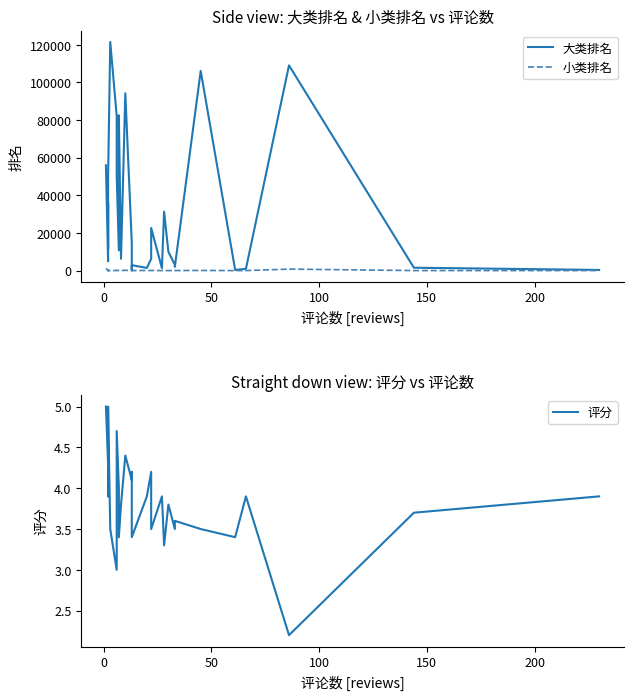

What are all the series names shown in the legend?

大类排名, 小类排名, 评分